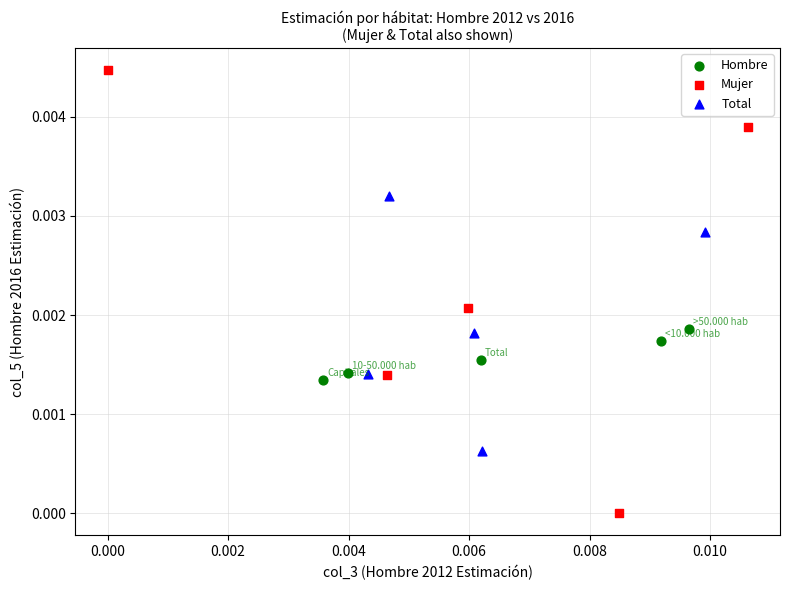

Which series contains the highest Y value?

Mujer